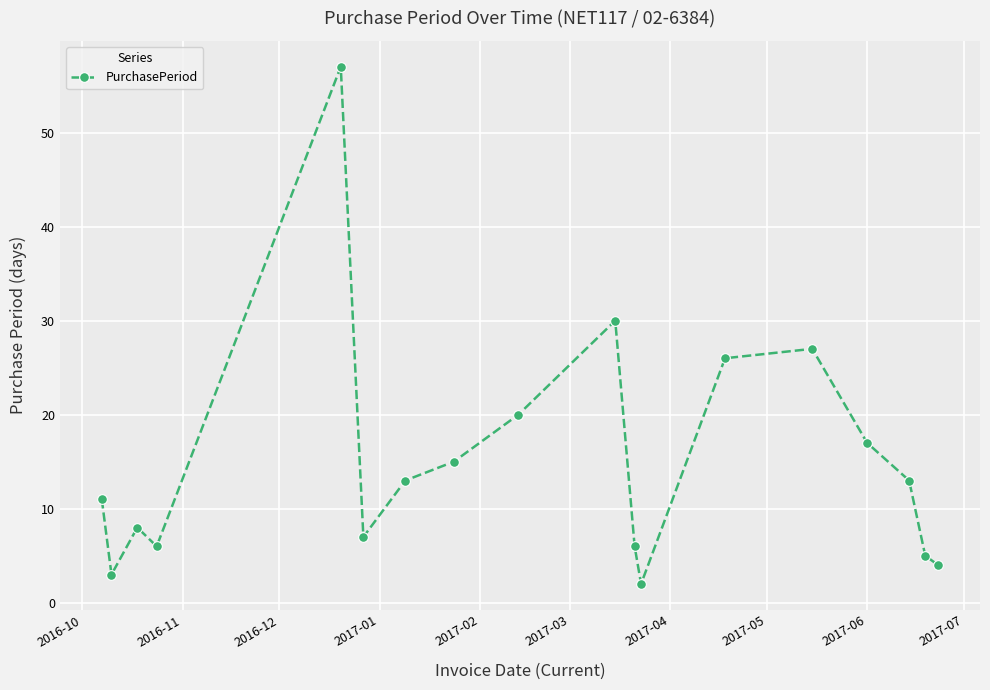

True or false: the data has more than 1 interior local peaks.

True